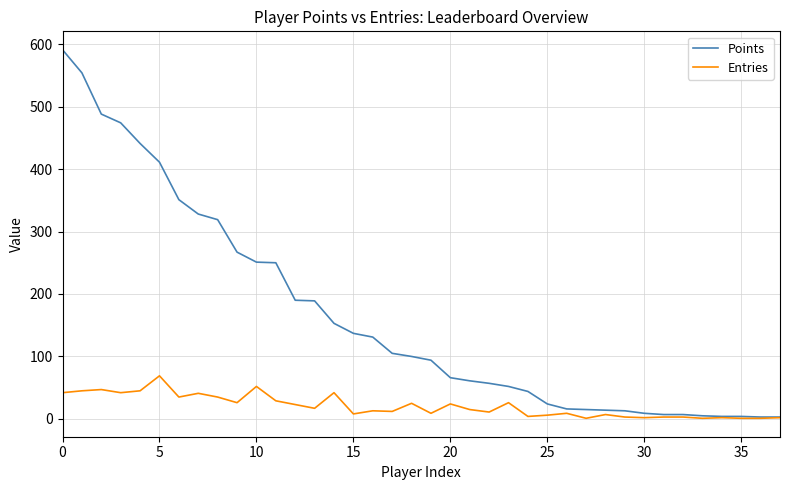

What is the maximum value shown in the chart?

591